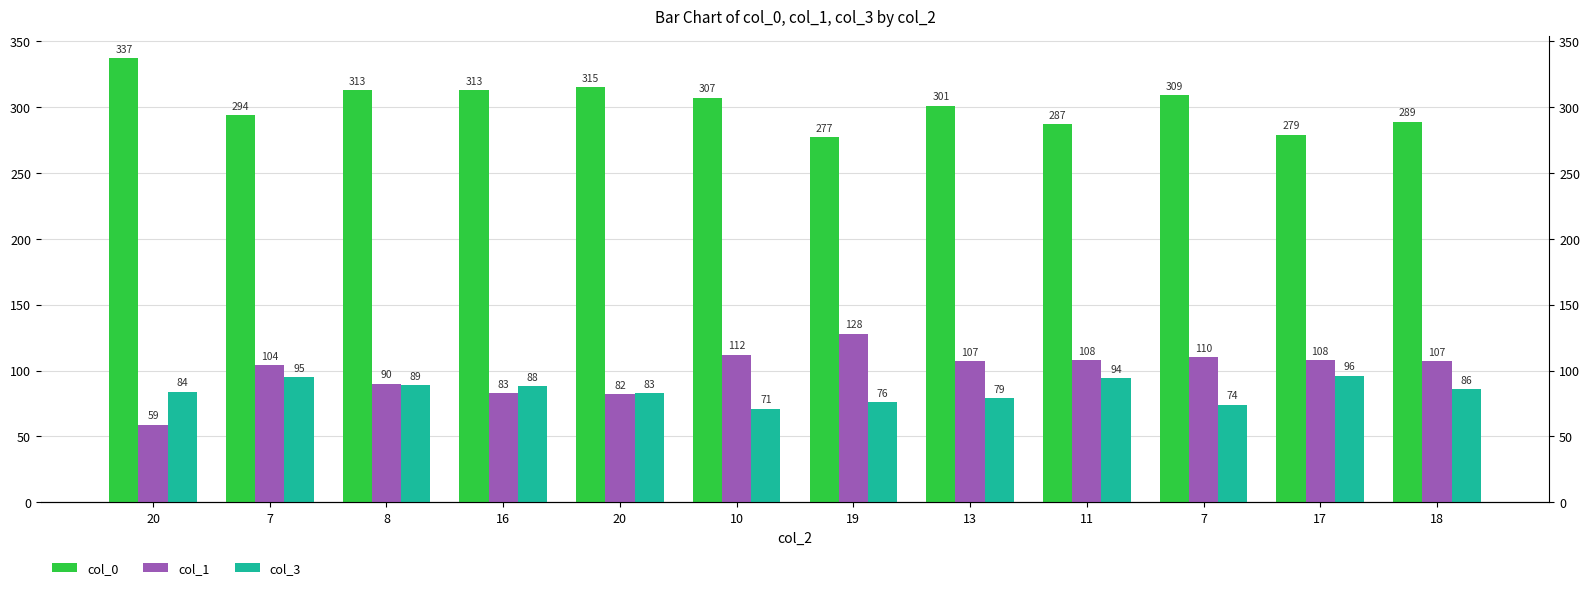

Which series has the widest spread of values?

col_1